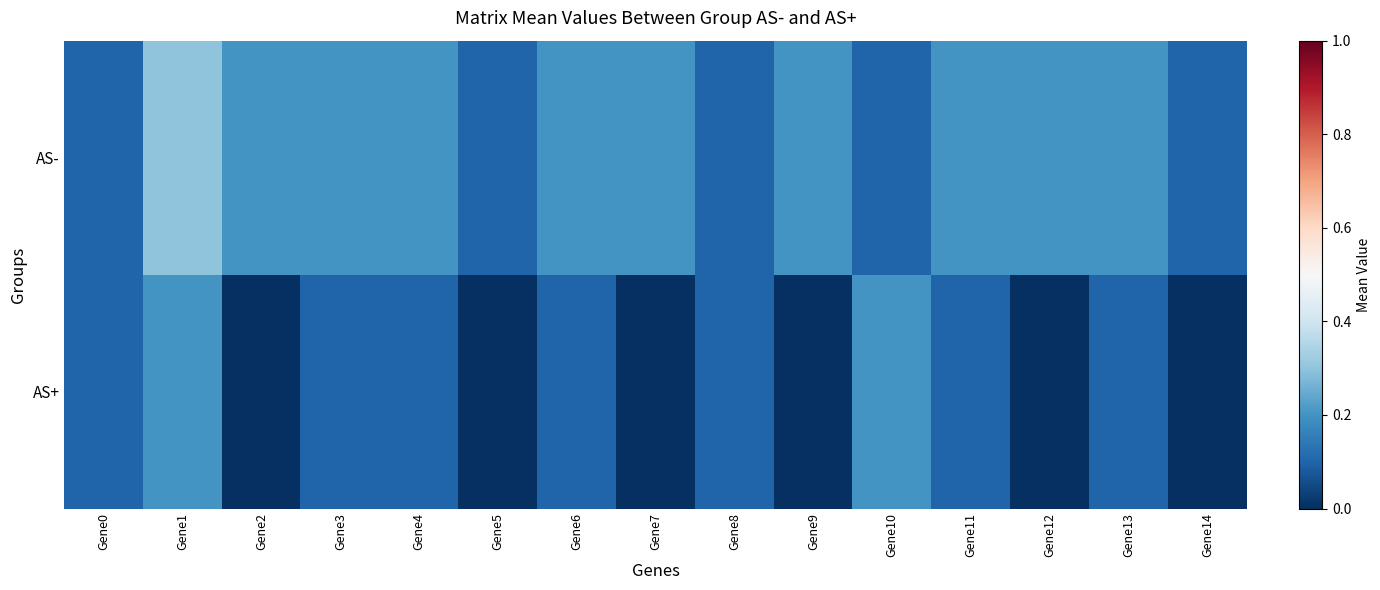

How many categories are shown in the chart?

15